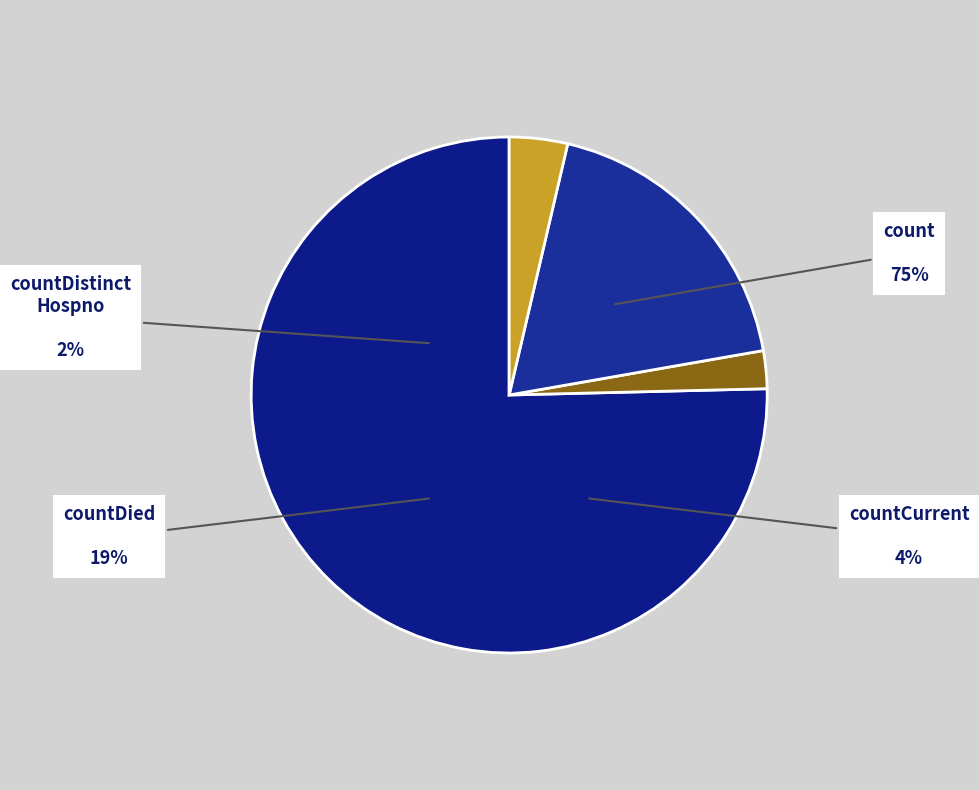

Which category has the smallest portion of the pie?

countDistinctHospno